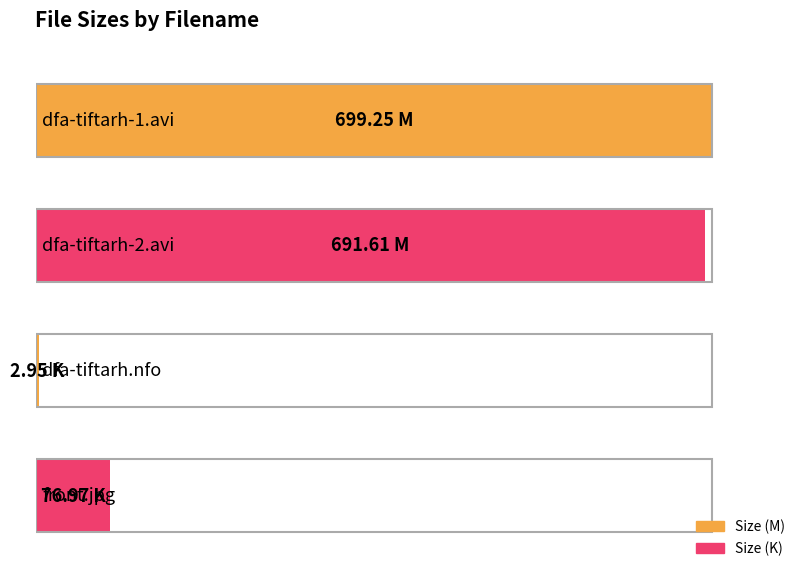

What is the change in value from dfa-tiftarh.nfo to front.jpg?

+74.0